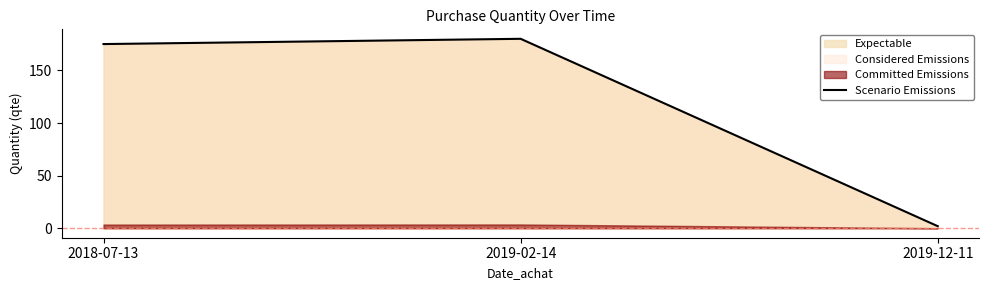

The value at 2018-07-13 is 108.6. True or false?

False